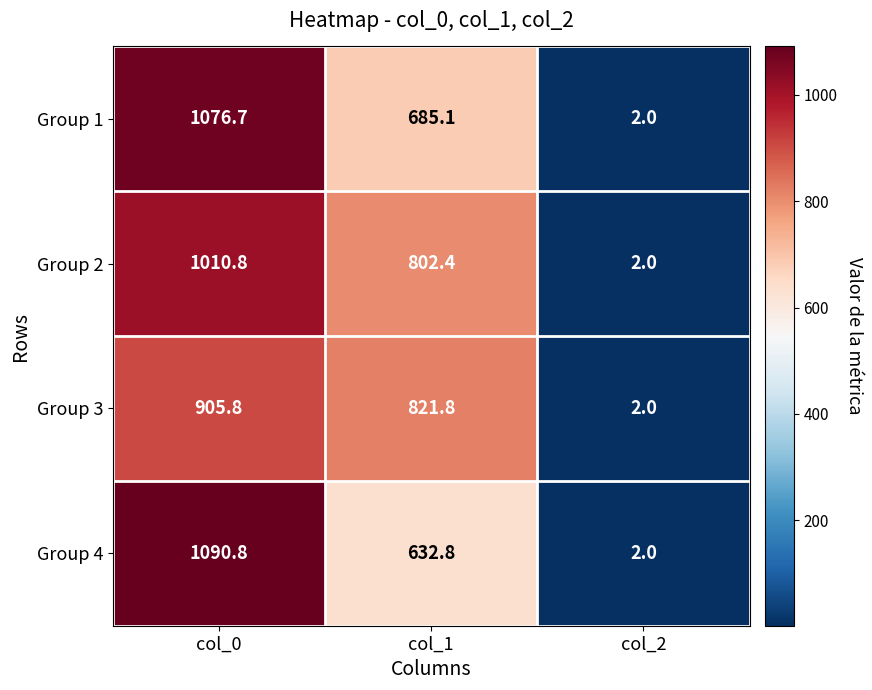

What is the sum of all Group 4 values?

1725.6